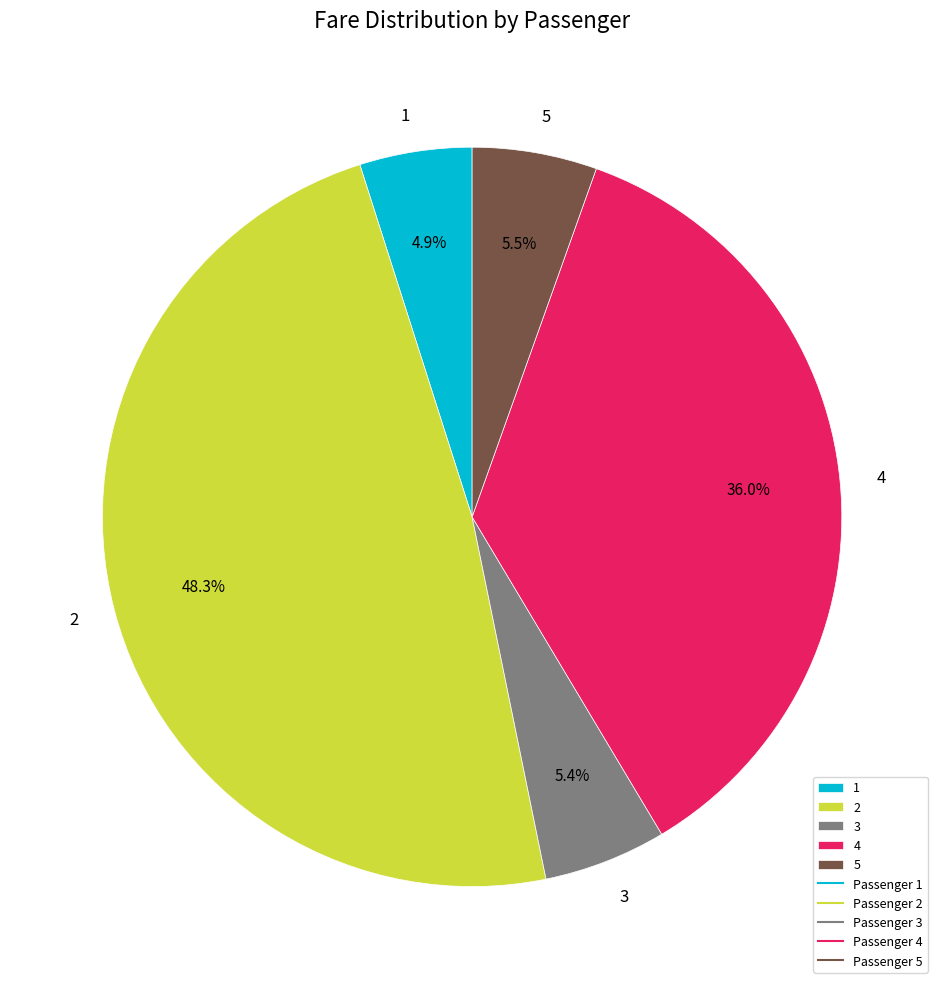

Does any single category account for the majority?

No